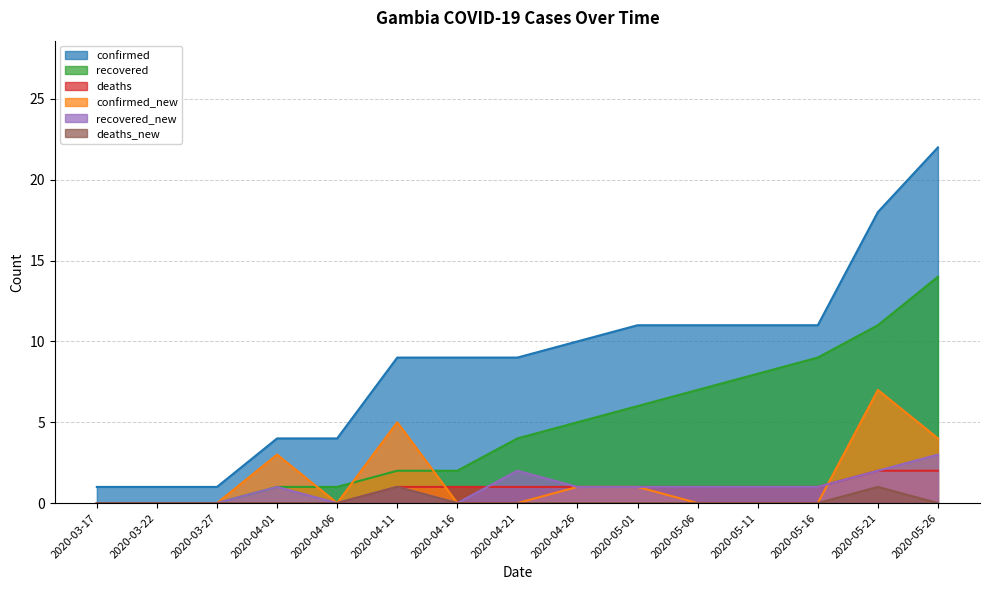

How many data points in deaths_new are above 0?

2